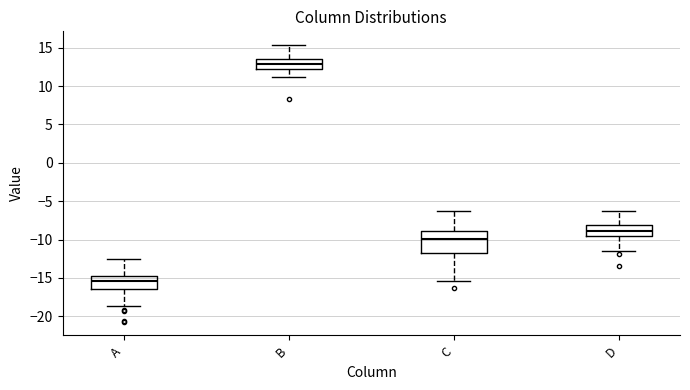

Which box has the lowest median line?

A